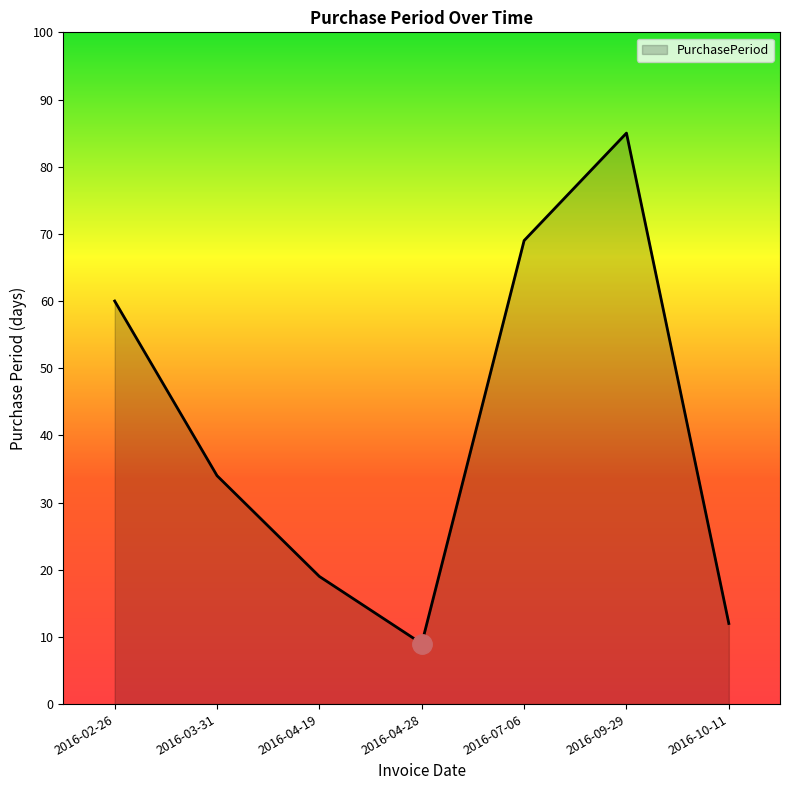

Rank the categories by value from lowest to highest.

2016-04-28, 2016-10-11, 2016-04-19, 2016-03-31, 2016-02-26, 2016-07-06, 2016-09-29